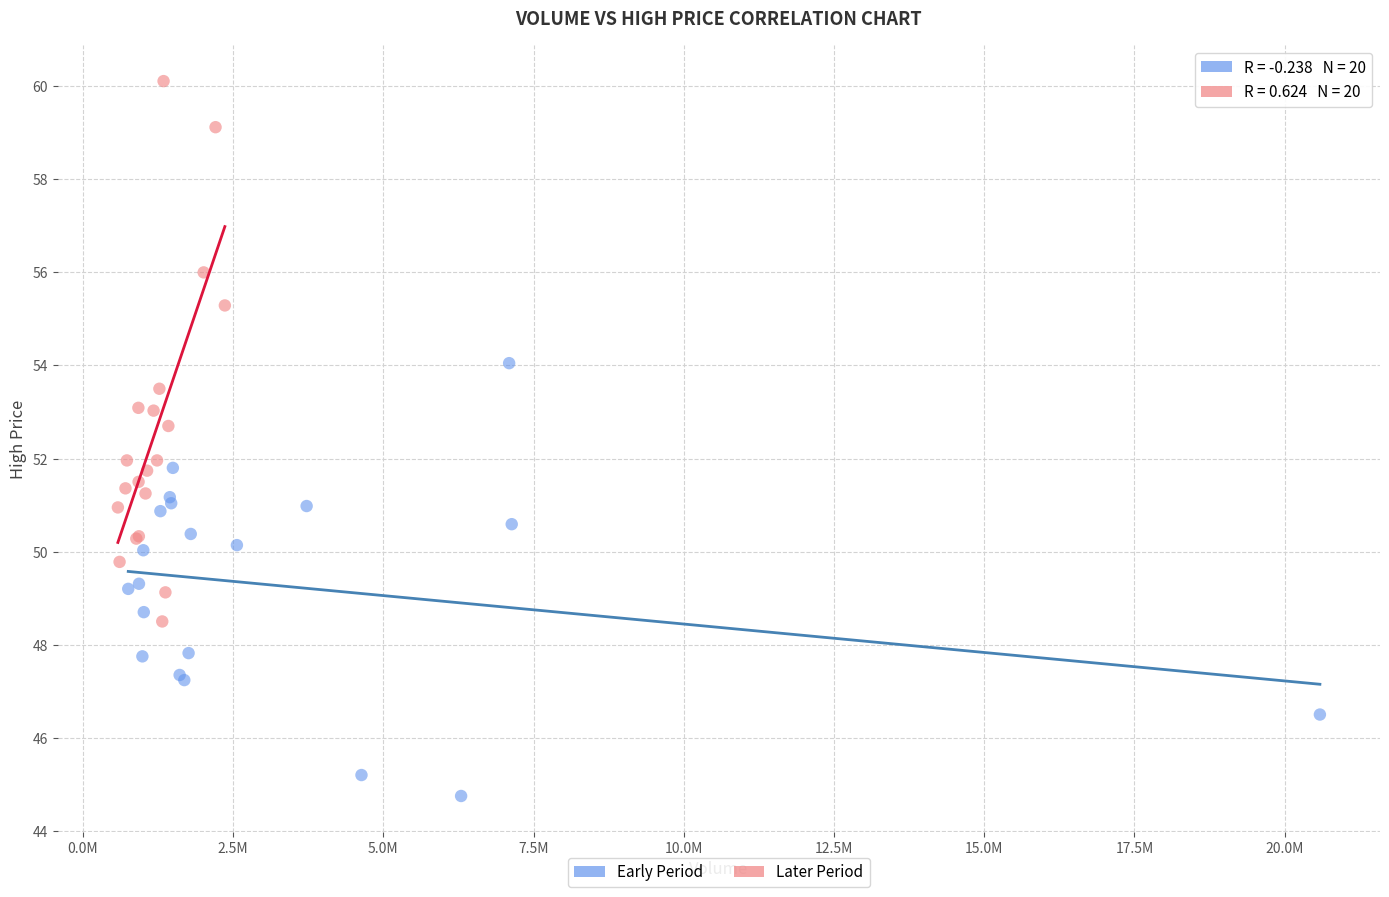

Which series has the largest Y range (max minus min)?

Later Period